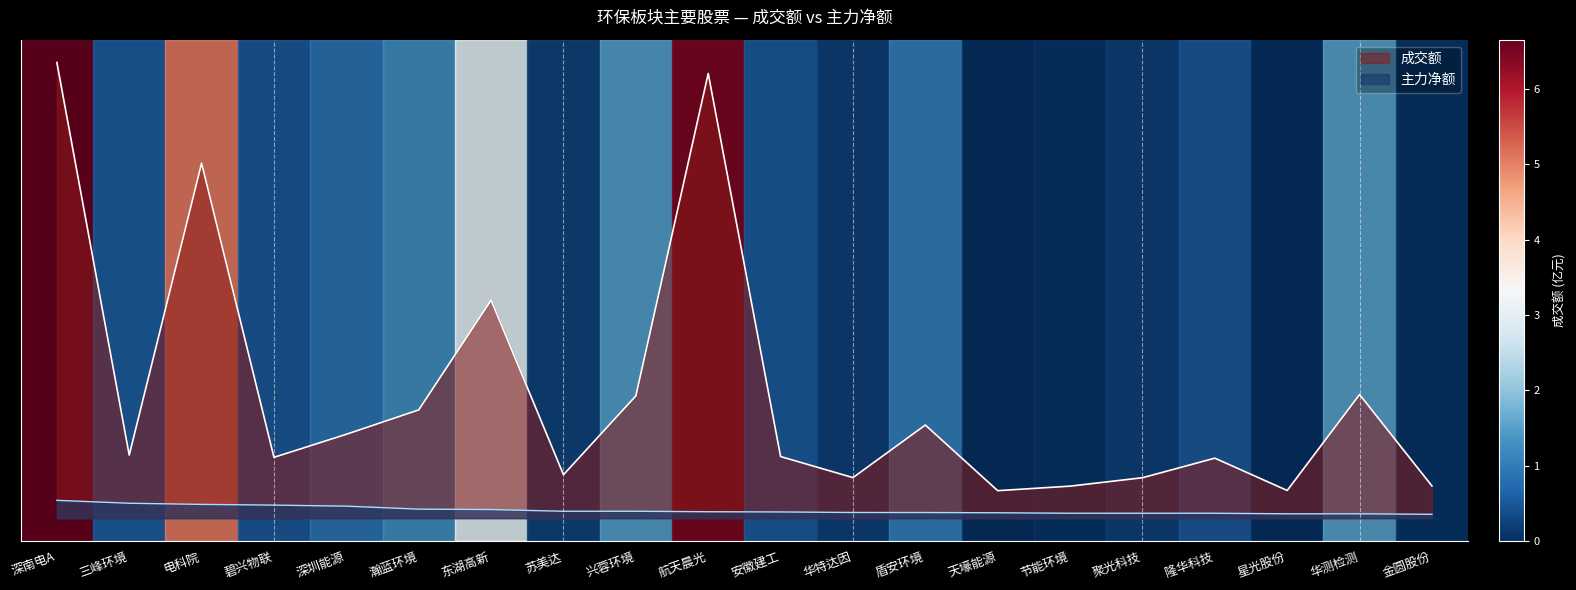

Reading left to right, list all the values displayed in this chart.

成交额: 1.0	0.1	0.8	0.1	0.2	0.2	0.5	0.1	0.3	1.0	0.1	0.1	0.2	0.1	0.1	0.1	0.1	0.1	0.3	0.1
主力净额: 0.0	0.0	0.0	0.0	0.0	0.0	0.0	0.0	0.0	0.0	0.0	0.0	0.0	0.0	0.0	0.0	0.0	0.0	0.0	0.0